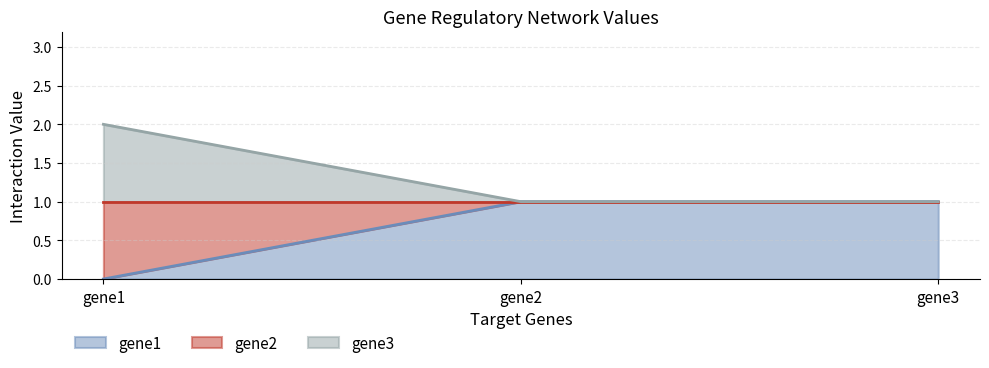

The value of gene1 at gene3 is 1. True or false?

True